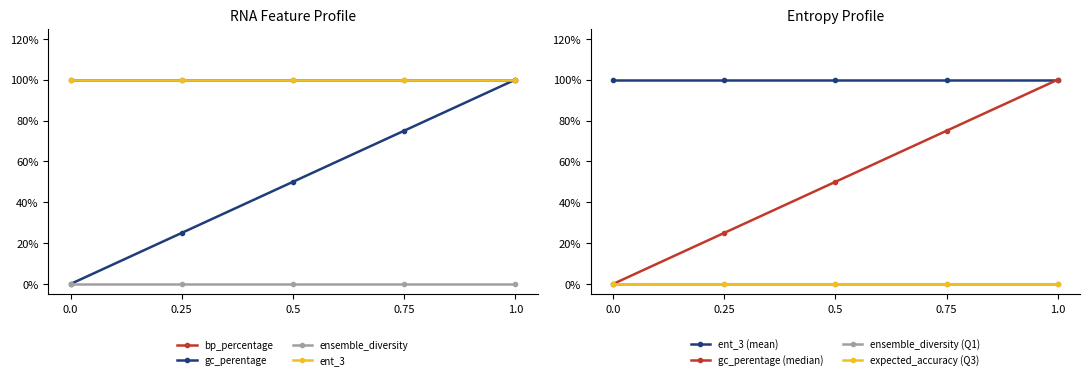

True or false: bp_percentage has more than 1 points higher than both neighbors.

False